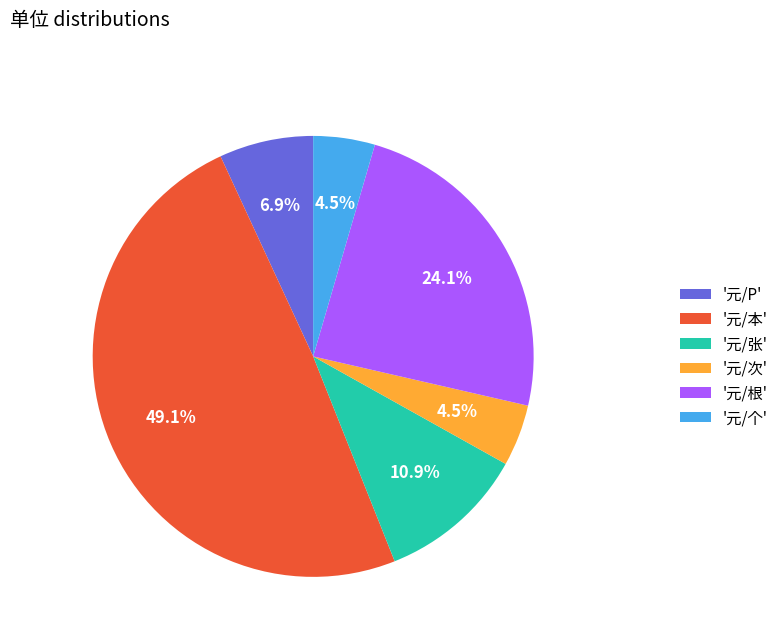

Combined, do '元/根' and '元/张' account for over 50%?

No